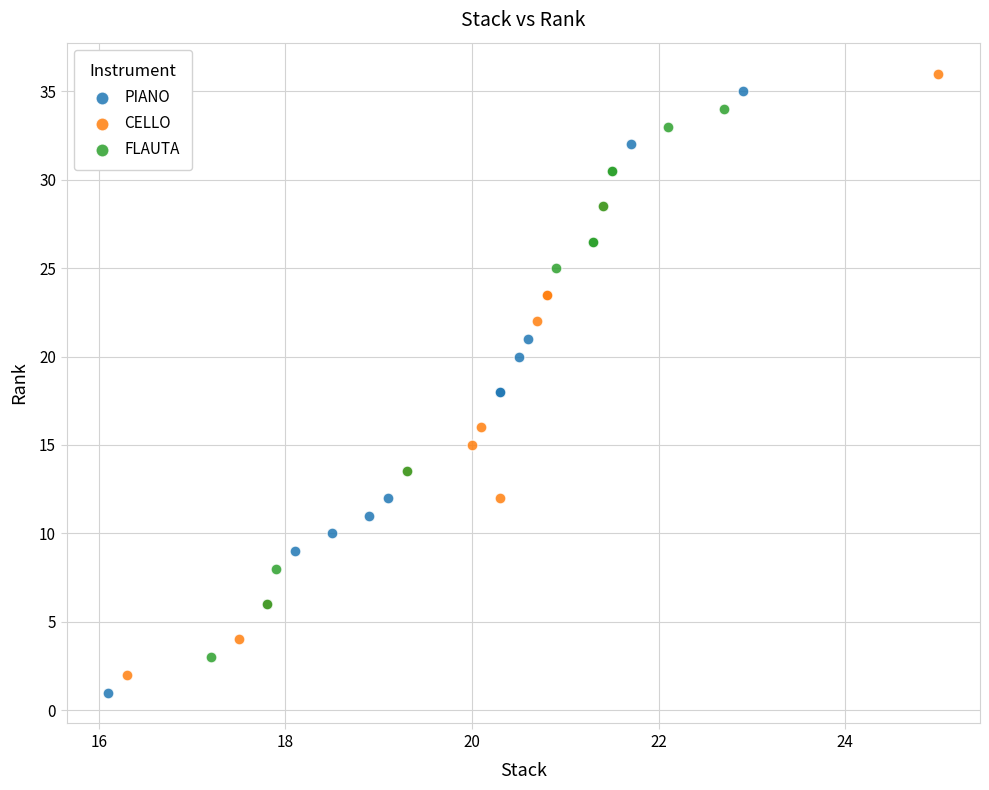

What are all the series names shown in the legend?

PIANO, CELLO, FLAUTA